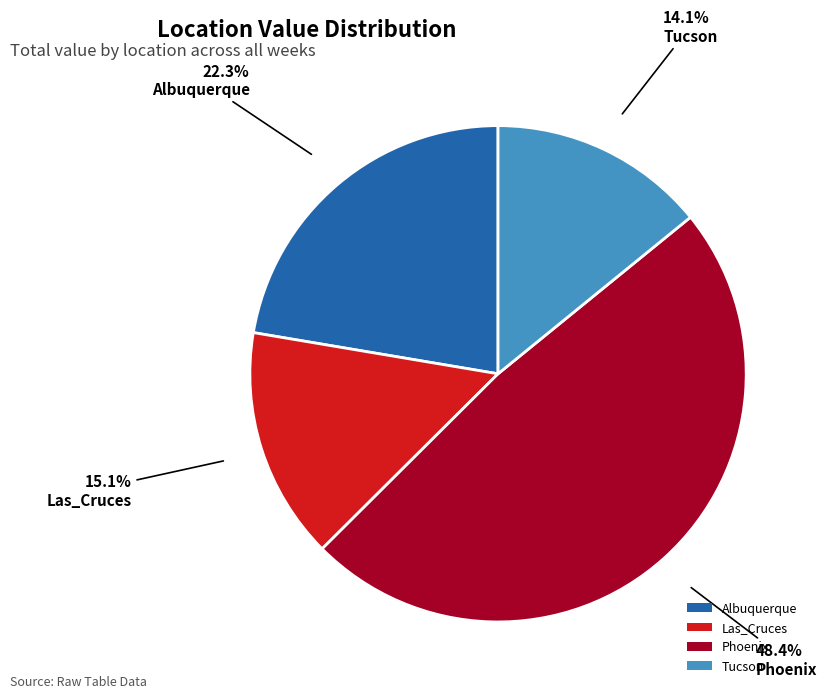

To the nearest percent, what percentage of the pie is Phoenix?

48%